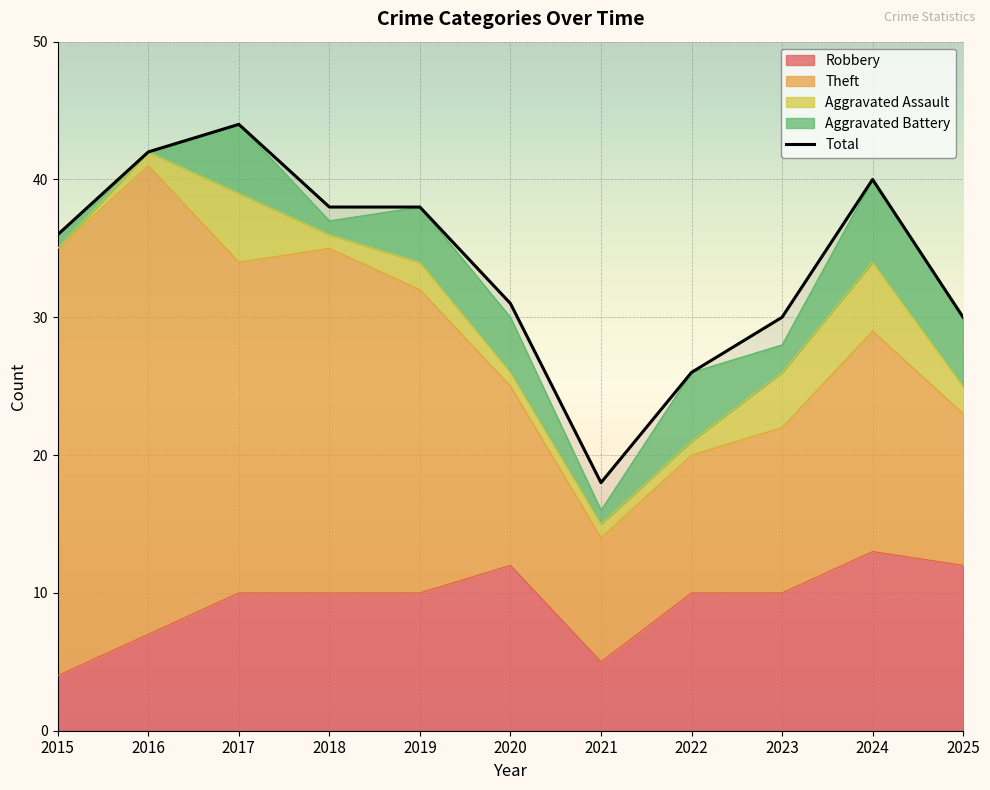

List the labels in order of value, smallest first.

2021, 2022, 2023, 2025, 2020, 2015, 2018, 2019, 2024, 2016, 2017